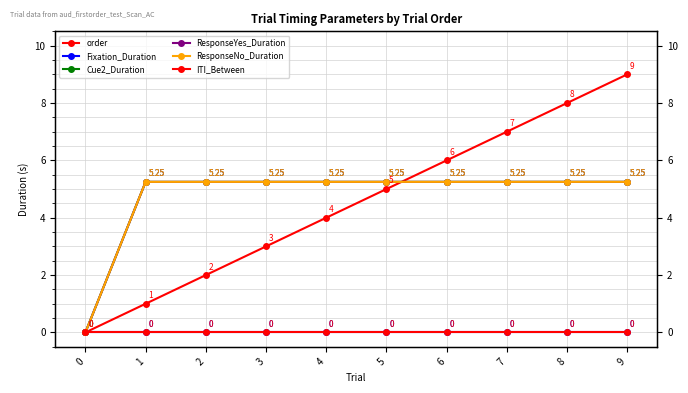

How many values in the order series exceed 5?

4